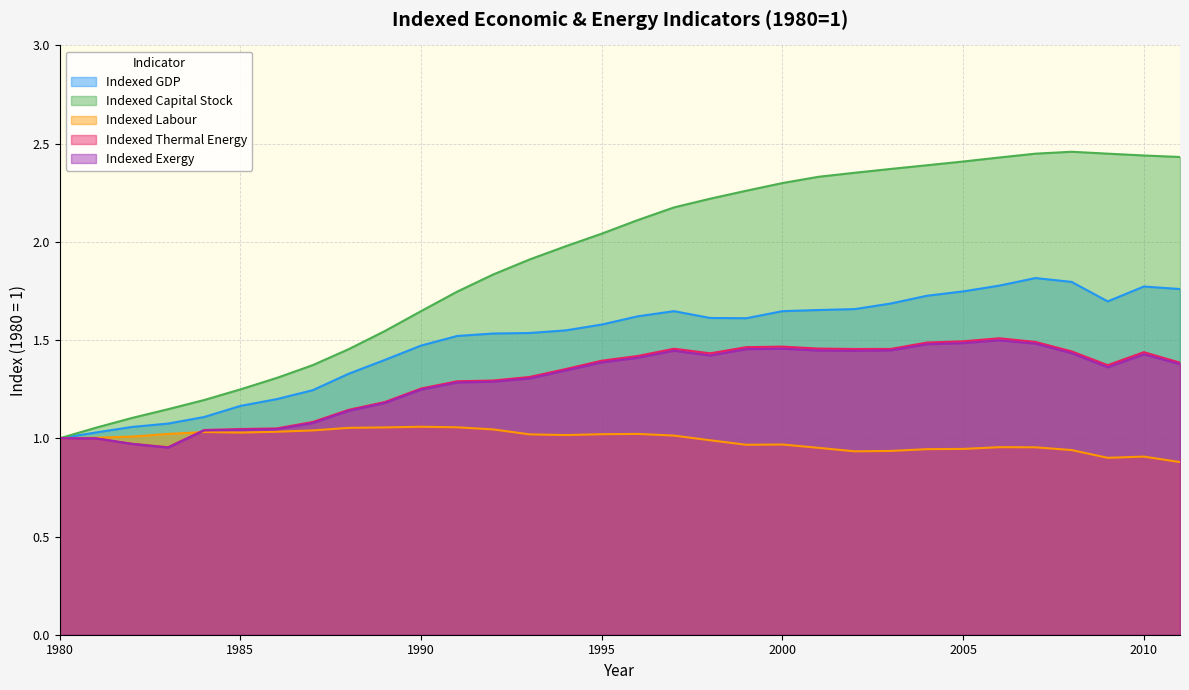

Reading left to right, list all the values displayed in this chart.

Indexed GDP: 1.0	1.0	1.1	1.1	1.1	1.2	1.2	1.2	1.3	1.4	1.5	1.5	1.5	1.5	1.5	1.6	1.6	1.6	1.6	1.6	1.6	1.7	1.7	1.7	1.7	1.7	1.8	1.8	1.8	1.7	1.8	1.8
Indexed Capital Stock: 1.0	1.1	1.1	1.1	1.2	1.2	1.3	1.4	1.5	1.5	1.6	1.7	1.8	1.9	2.0	2.0	2.1	2.2	2.2	2.3	2.3	2.3	2.4	2.4	2.4	2.4	2.4	2.4	2.5	2.4	2.4	2.4
Indexed Labour: 1.0	1.0	1.0	1.0	1.0	1.0	1.0	1.0	1.1	1.1	1.1	1.1	1.0	1.0	1.0	1.0	1.0	1.0	1.0	1.0	1.0	1.0	0.9	0.9	0.9	0.9	1.0	1.0	0.9	0.9	0.9	0.9
Indexed Thermal Energy: 1.0	1.0	1.0	1.0	1.0	1.0	1.1	1.1	1.1	1.2	1.3	1.3	1.3	1.3	1.4	1.4	1.4	1.5	1.4	1.5	1.5	1.5	1.5	1.5	1.5	1.5	1.5	1.5	1.4	1.4	1.4	1.4
Indexed Exergy: 1.0	1.0	1.0	1.0	1.0	1.0	1.0	1.1	1.1	1.2	1.2	1.3	1.3	1.3	1.3	1.4	1.4	1.4	1.4	1.5	1.5	1.4	1.4	1.4	1.5	1.5	1.5	1.5	1.4	1.4	1.4	1.4